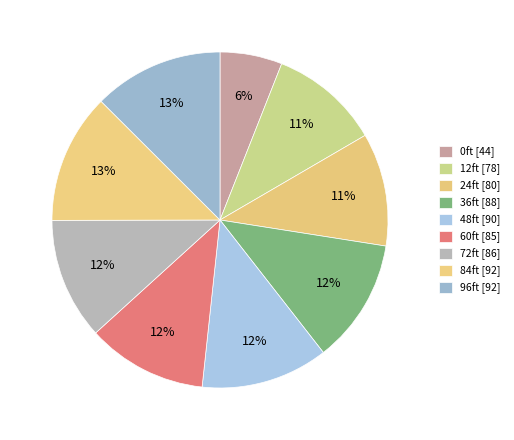

How many segments does this pie chart have?

9